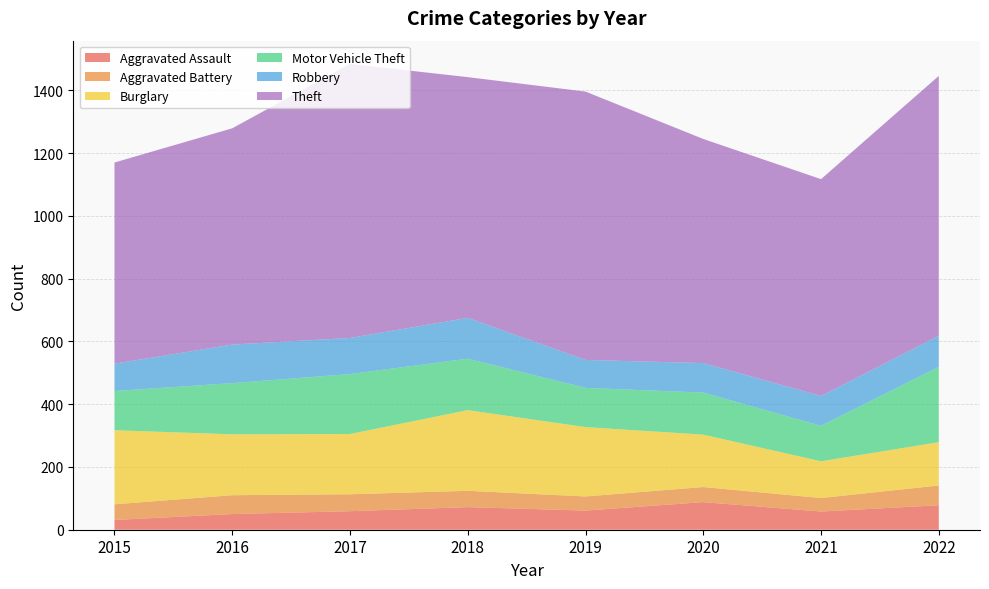

Reading left to right, list all the values displayed in this chart.

Aggravated Assault: 31	50	59	72	61	88	58	78
Aggravated Battery: 50	60	54	52	45	48	43	63
Burglary: 236	194	192	257	221	167	117	138
Motor Vehicle Theft: 125	163	191	164	125	134	113	240
Robbery: 87	123	115	130	89	94	95	99
Theft: 641	689	873	767	855	714	691	828